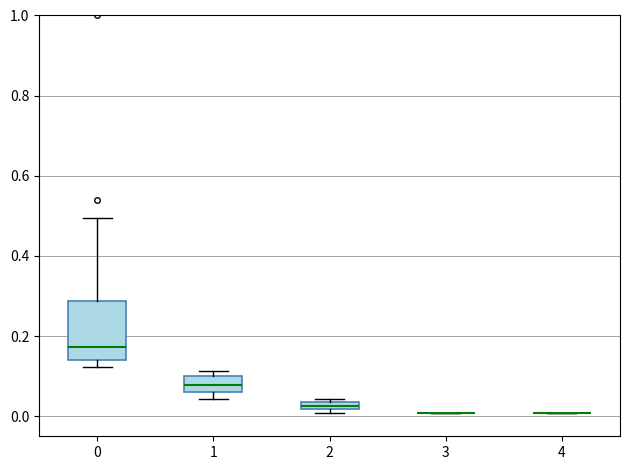

Which box is the tallest, from its lower edge to its upper edge?

0